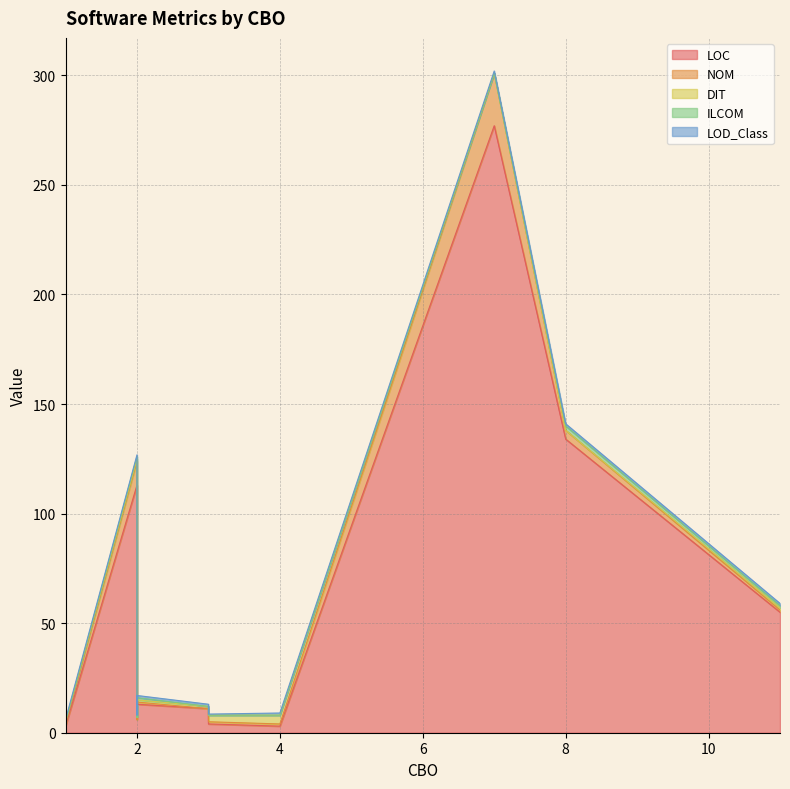

Which has a higher value, 1 or 3?

3